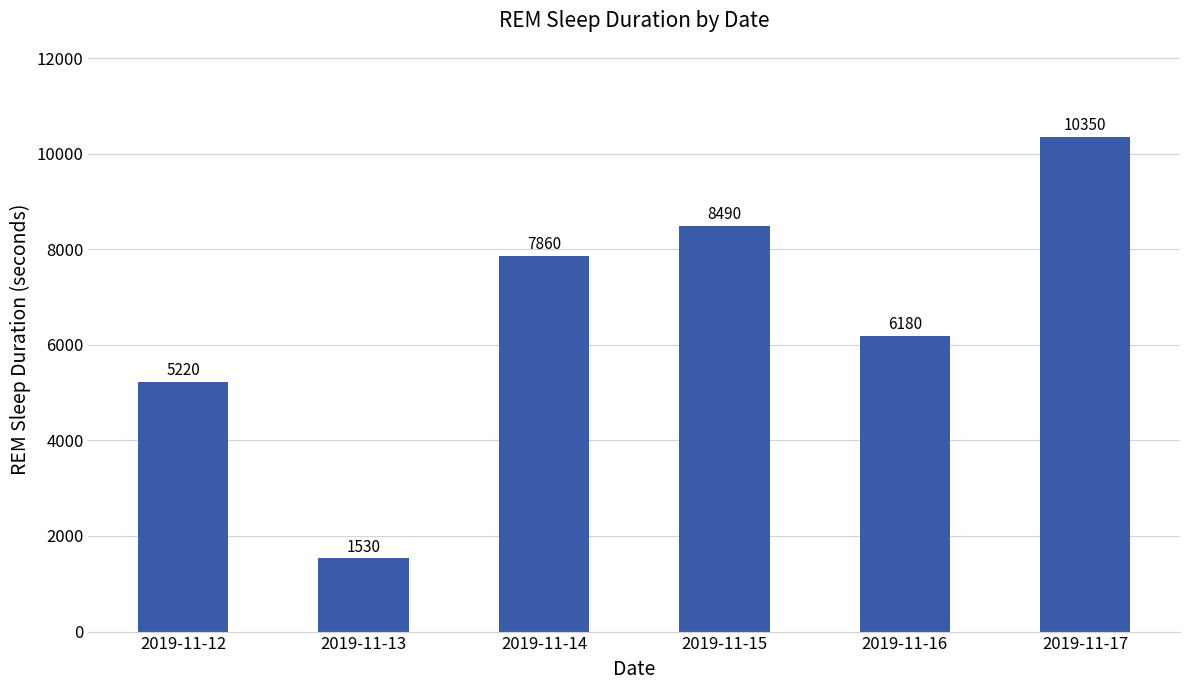

What is the sum of the values at 2019-11-14 and 2019-11-17?

18210